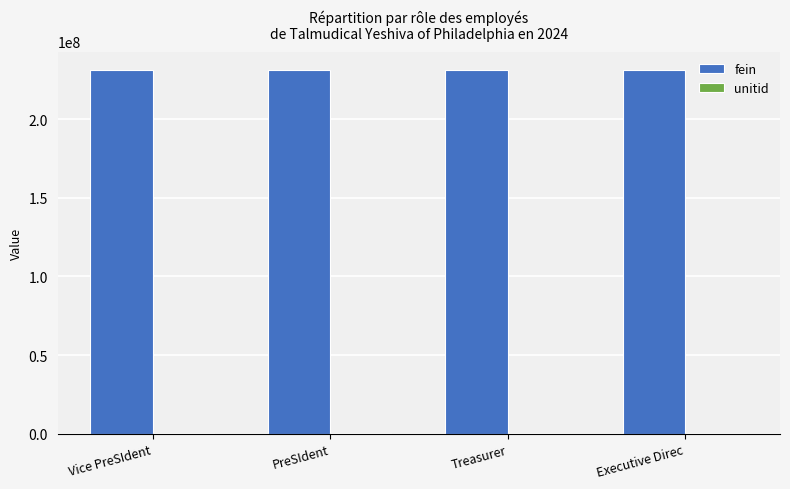

The value of fein at PreSIdent is 97997157. True or false?

False